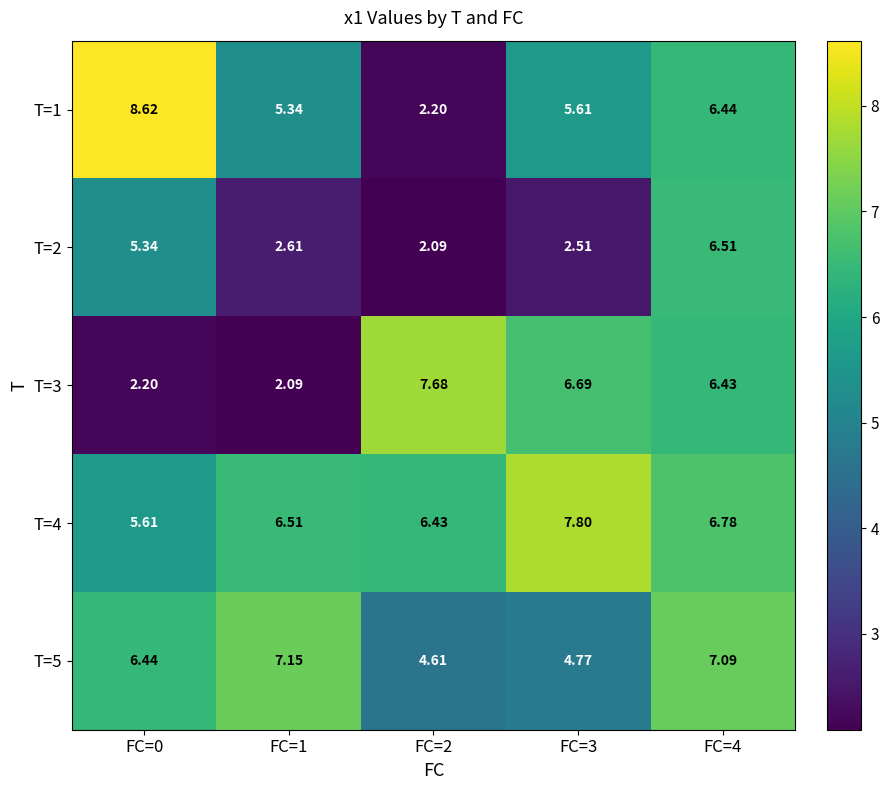

At FC=3, list the series in order from smallest to largest.

T=2, T=5, T=1, T=3, T=4